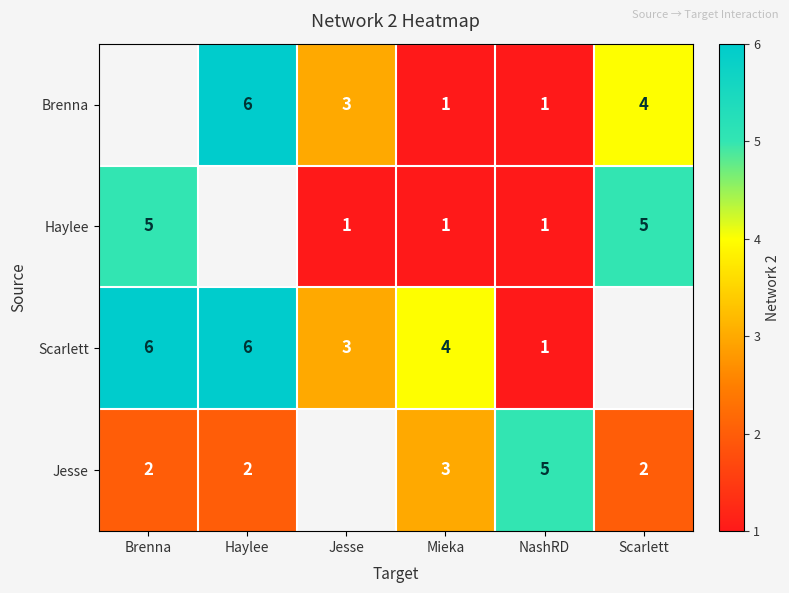

Is it true that Brenna equals 1 at Mieka?

True